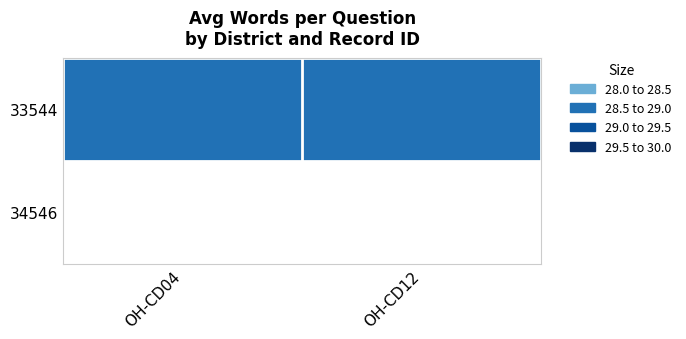

List the labels in order of value, largest first.

OH-CD12, OH-CD04